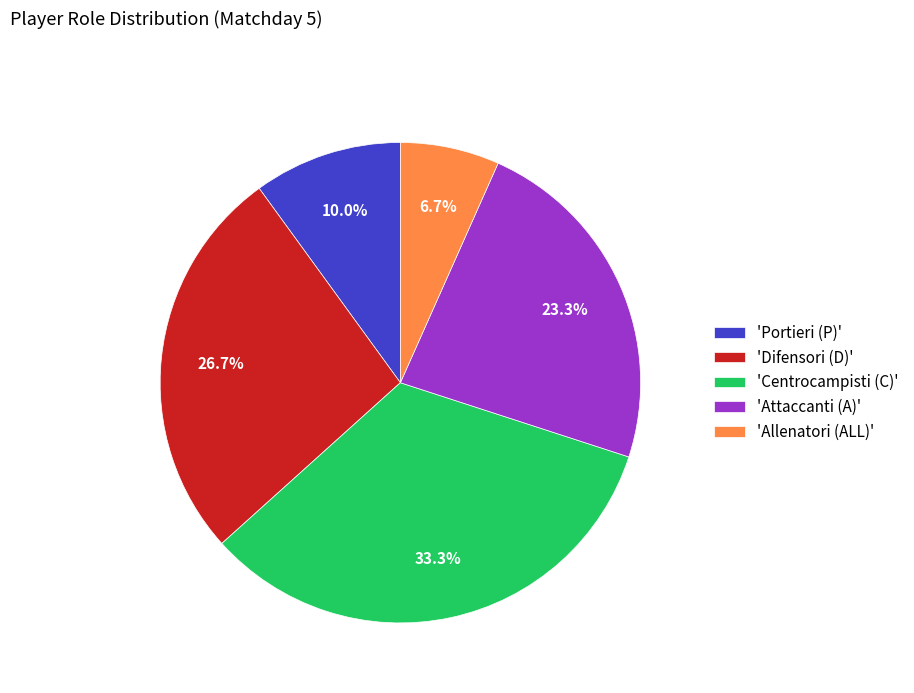

Which slice is the smallest?

'Allenatori (ALL)'